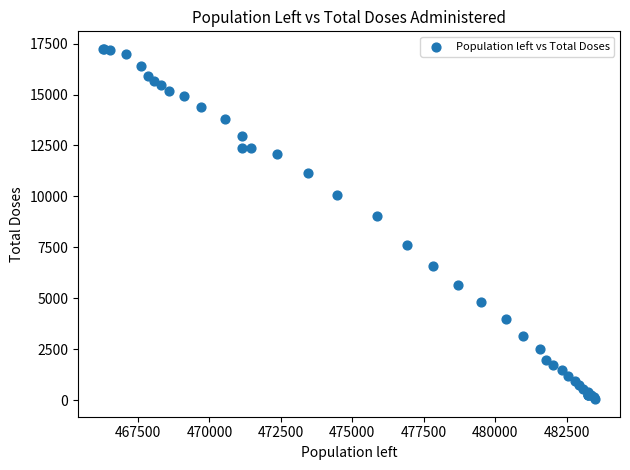

What Y value in the scatter plot is closest to 8644?

9027